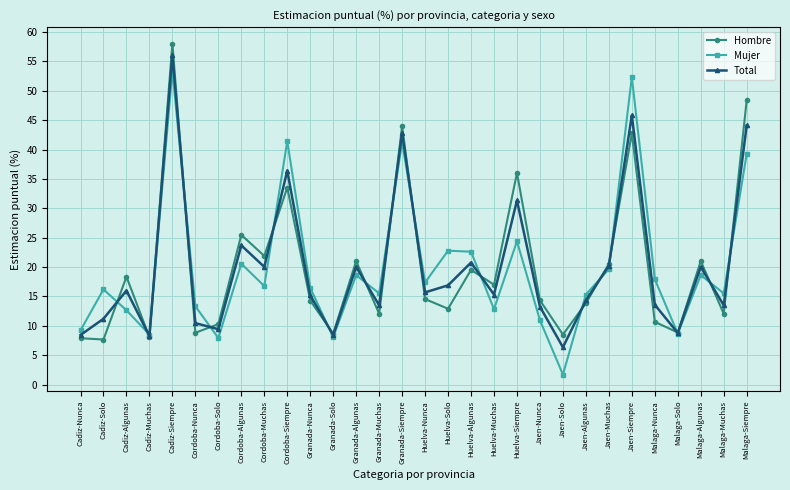

True or false: Mujer has a value of 20.0 at Jaen-Algunas.

False